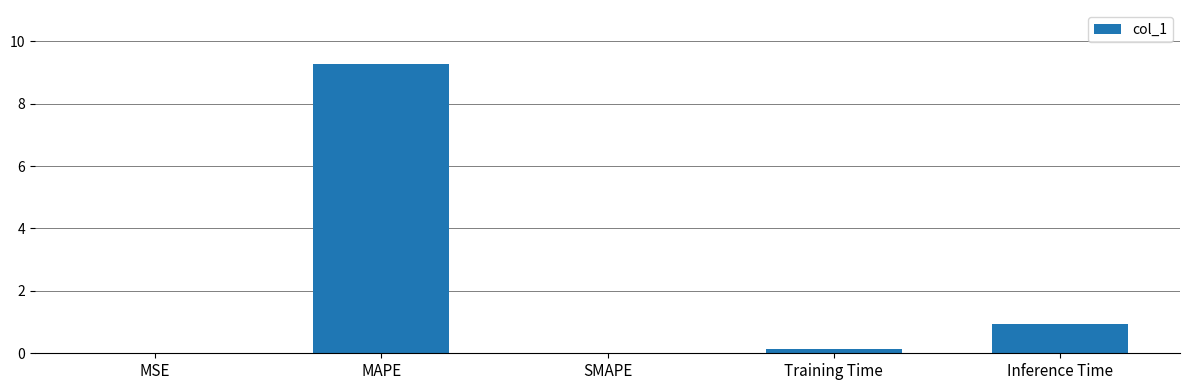

What is the sum of the values at MAPE and Inference Time?

10.2